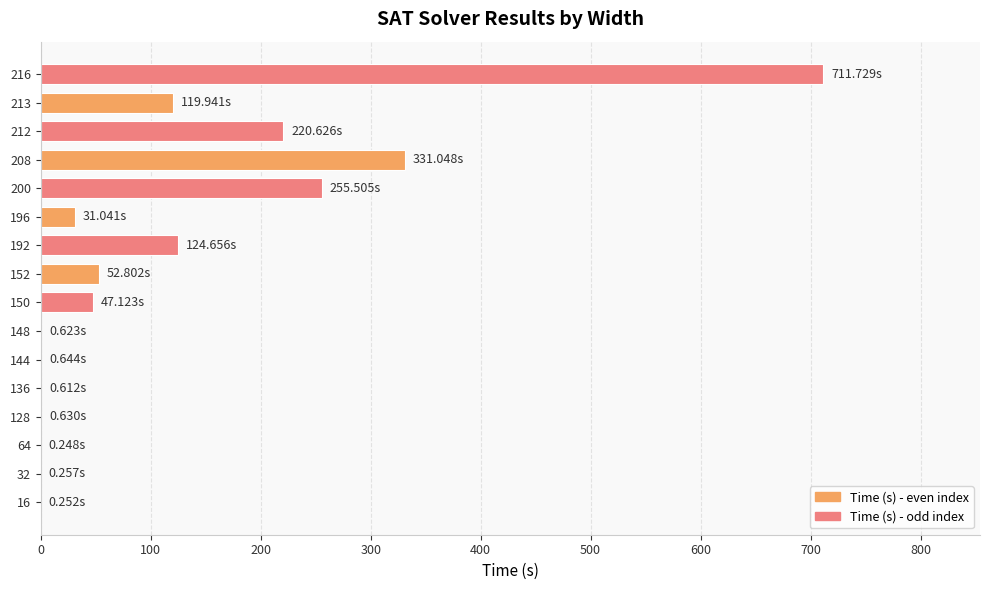

How many distinct data groups are displayed?

1